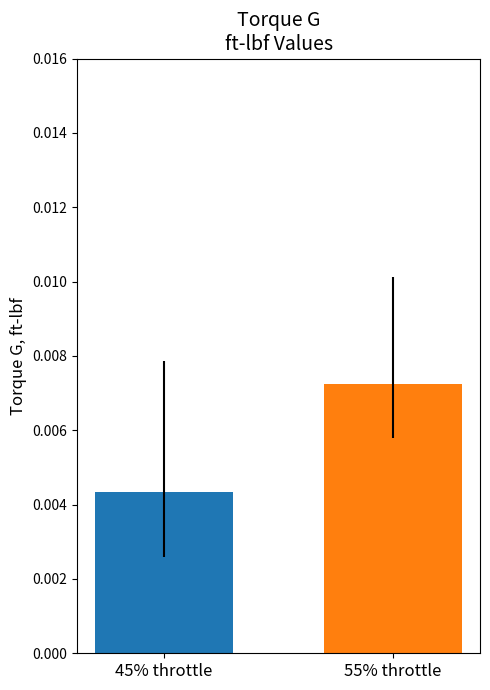

How many bars are there in total?

2